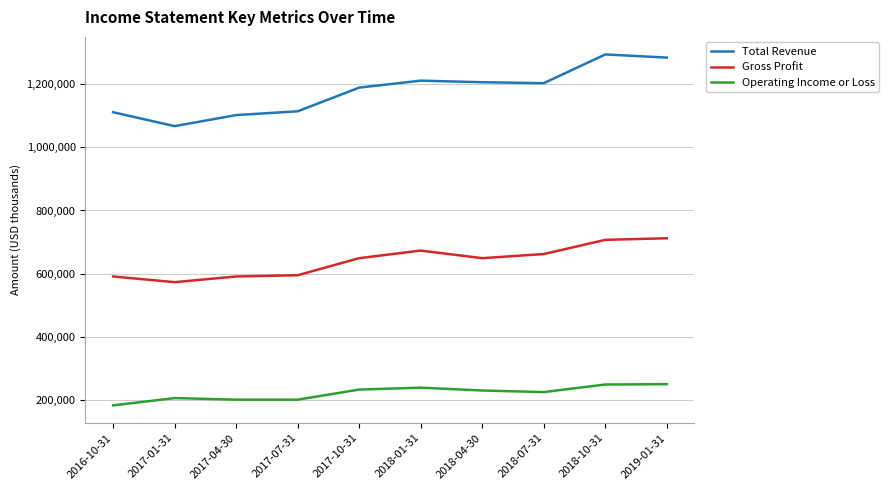

What is the difference between the maximum and minimum values in the Operating Income or Loss series?

67000